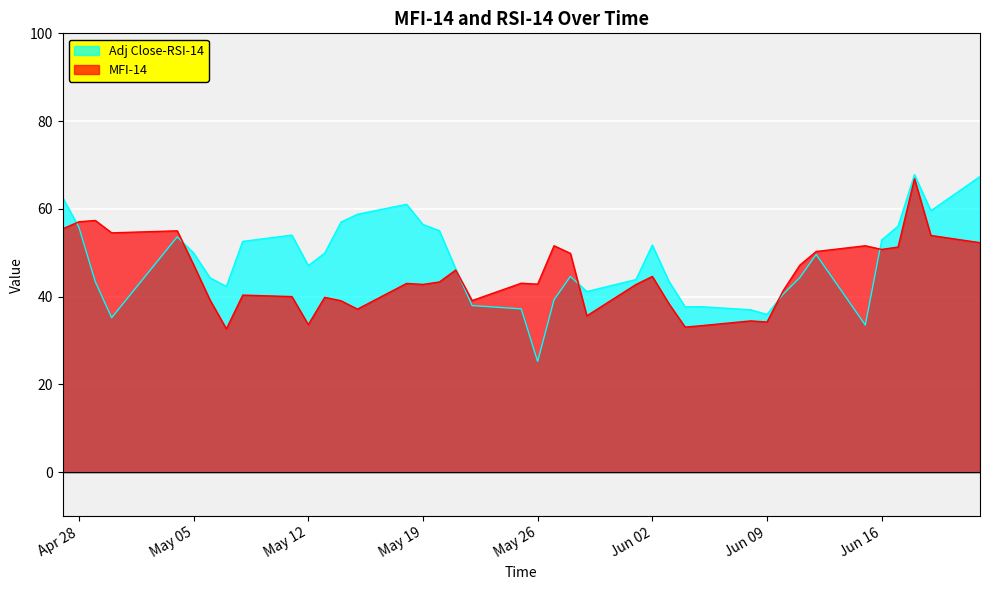

What is the difference between the highest and lowest values at 2015-05-27?

12.3